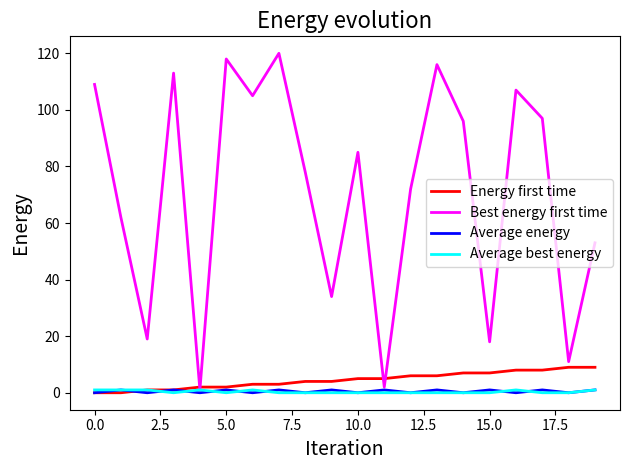

Count the number of categories in the chart.

20